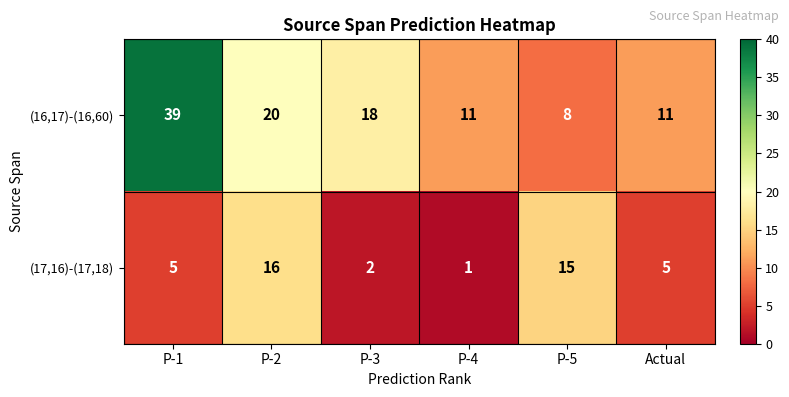

Rank the series at P-2 from highest to lowest value.

(16,17)-(16,60), (17,16)-(17,18)